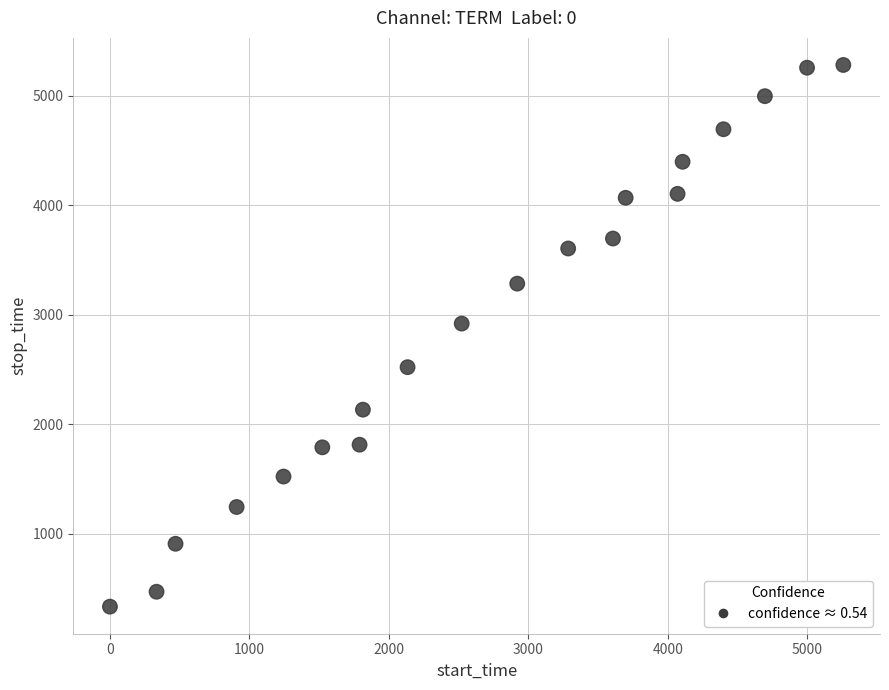

What Y value in the scatter plot is closest to 2807?

2919